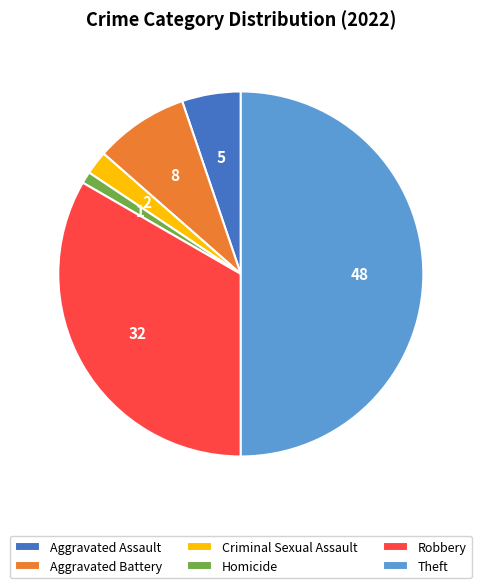

Which category accounts for the majority?

Theft